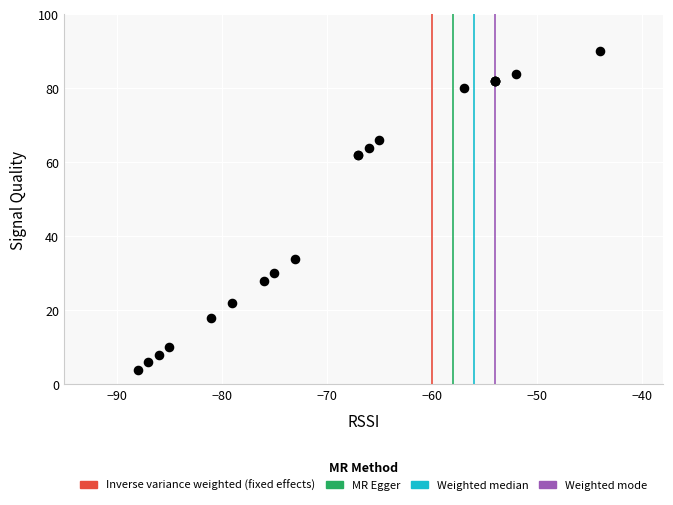

What Y value in the scatter plot is closest to 47?

34